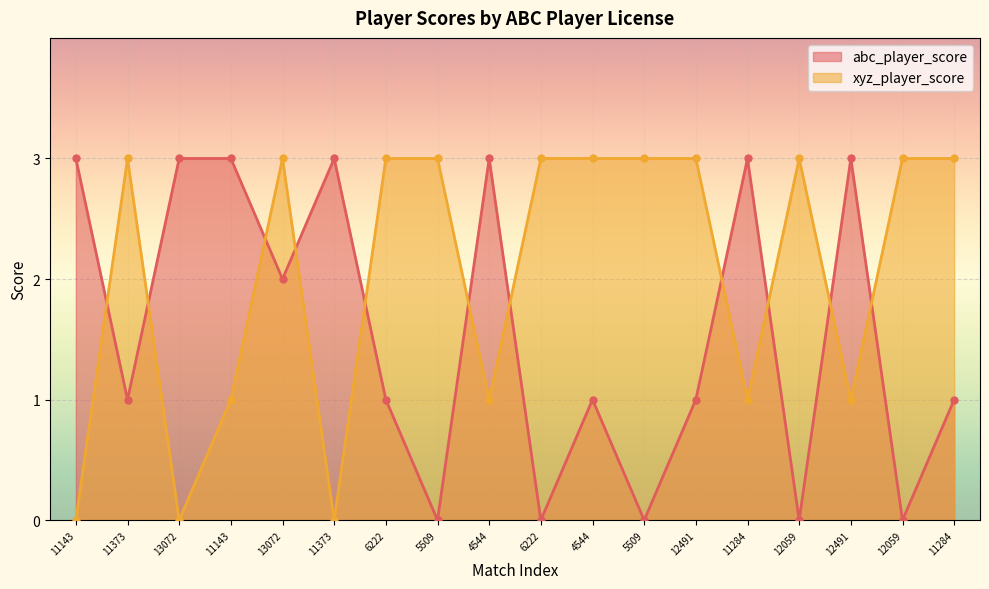

How many lines are shown in the chart?

2